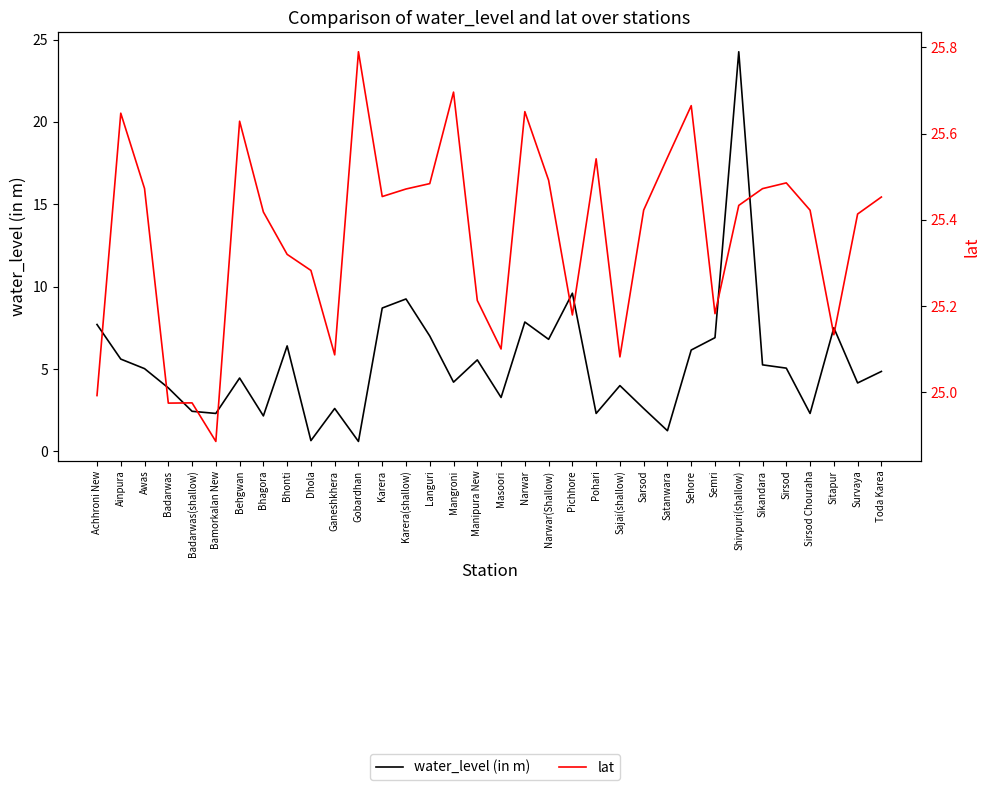

In water_level (in m), how many points are lower than both neighbors (excluding endpoints)?

11